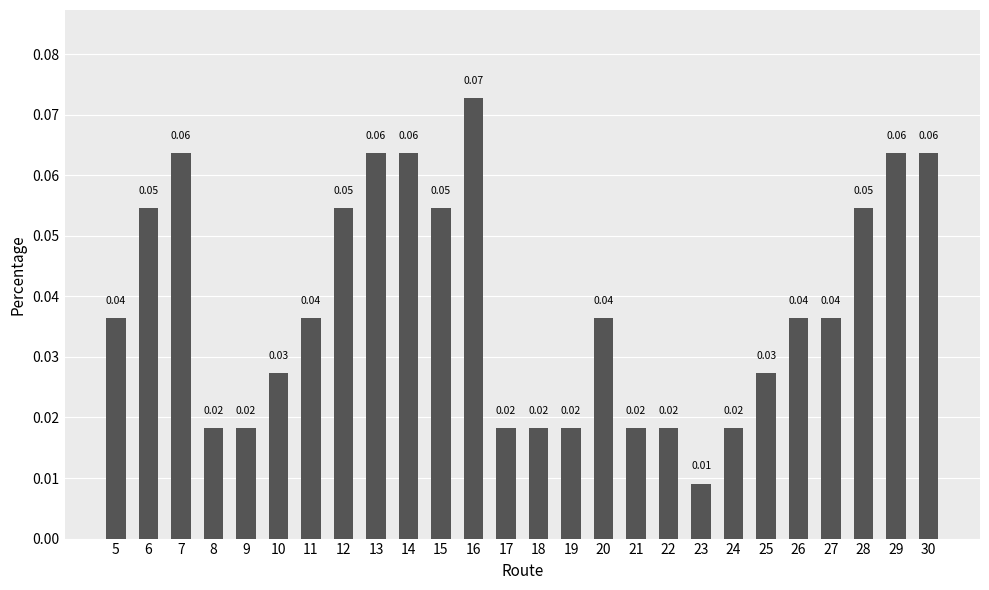

Between 24 and 10, which is larger?

10